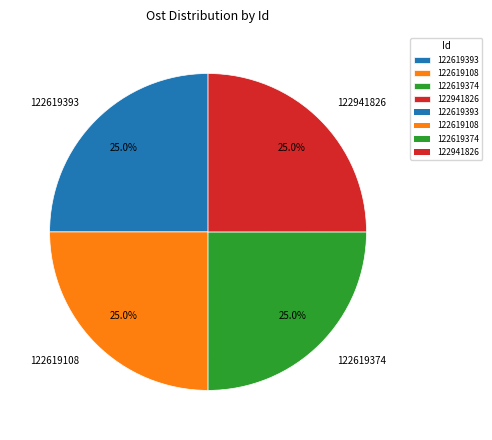

What is the total percentage of 122619393 and 122941826?

50.0%